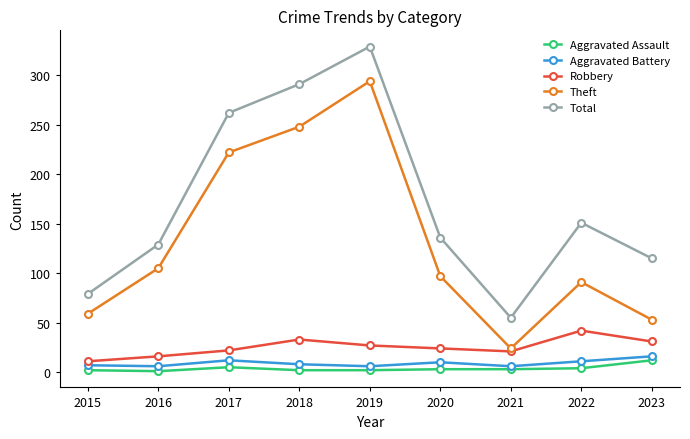

What is the highest value of the Aggravated Assault series?

12